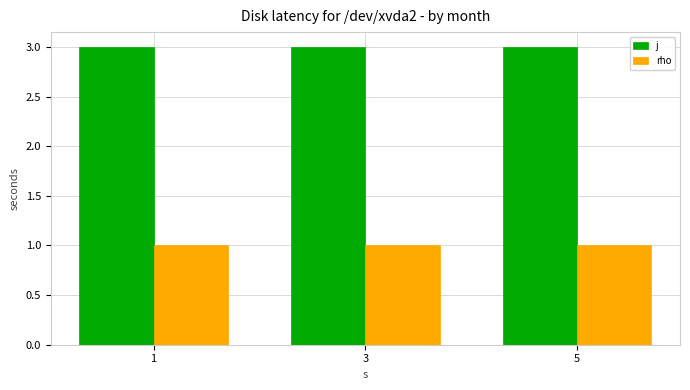

What is the highest value of the j series?

3